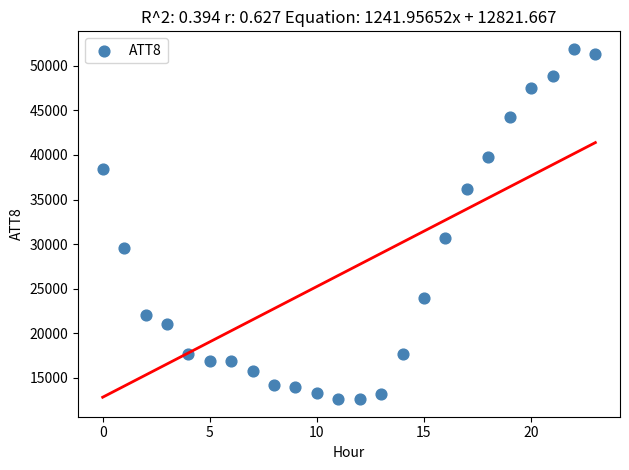

What is the range of Y values (max minus min)?

39300